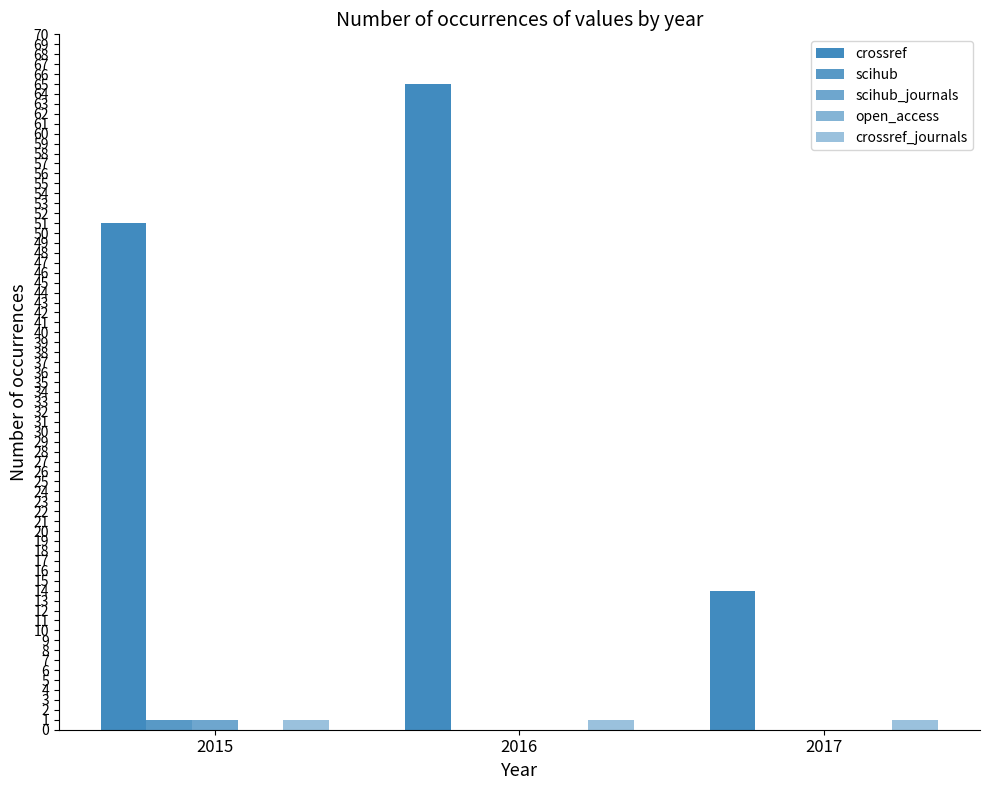

Does the chart contain stacked bars?

No